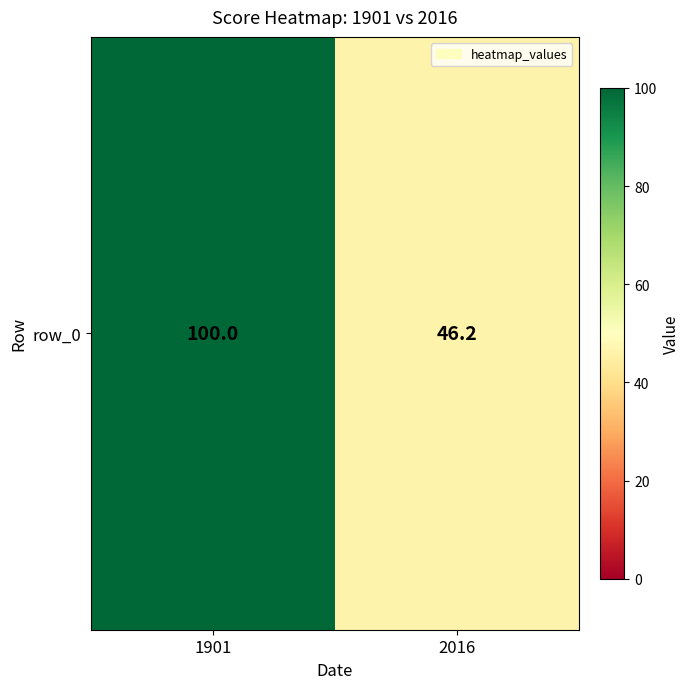

At which label is the value closest to 73?

2016